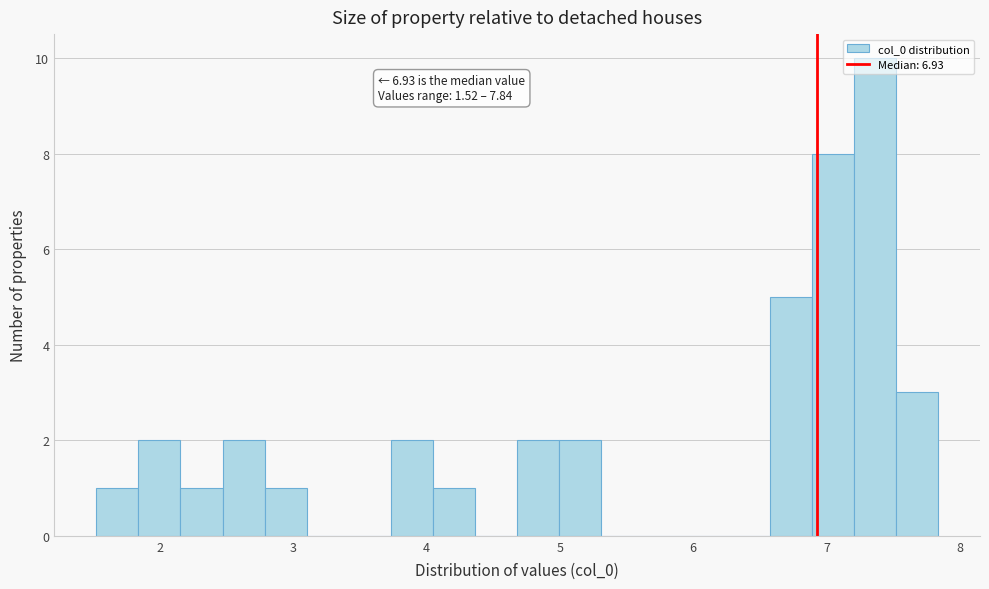

Around what value on the x-axis is the tallest bar? Give the approximate position of its centre, as read against the axis.

7.4